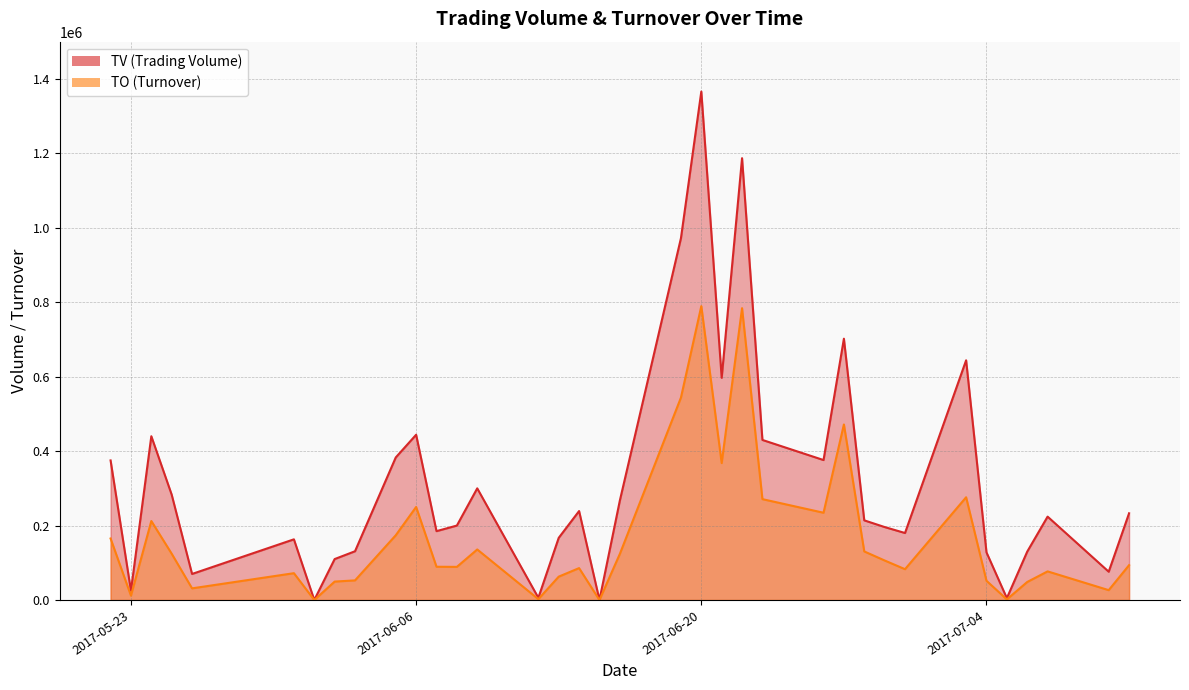

How many values in TO are above zero?

34